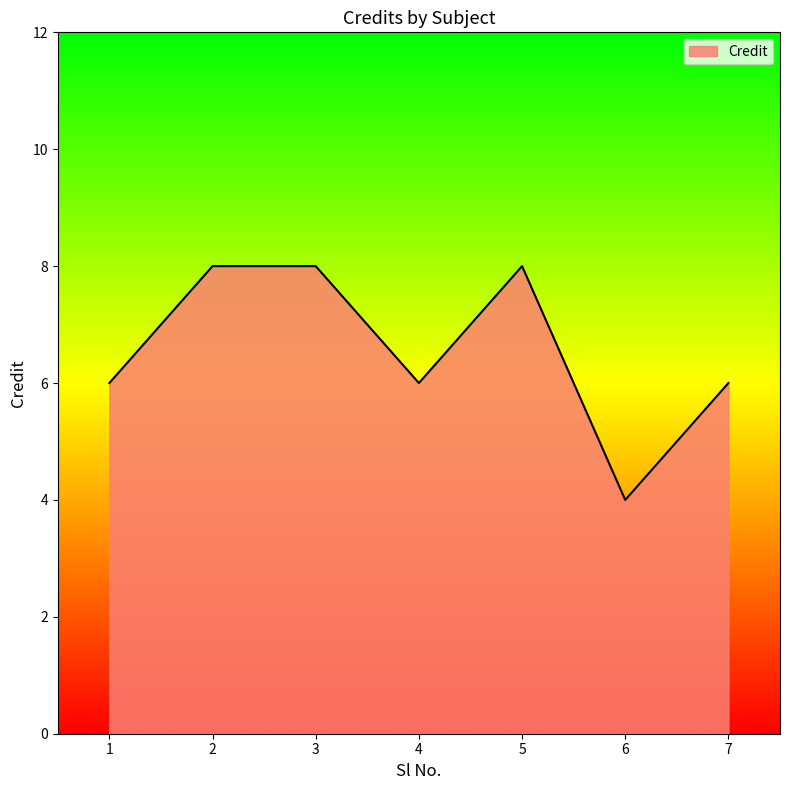

What is the difference between the values at 1 and 2?

2